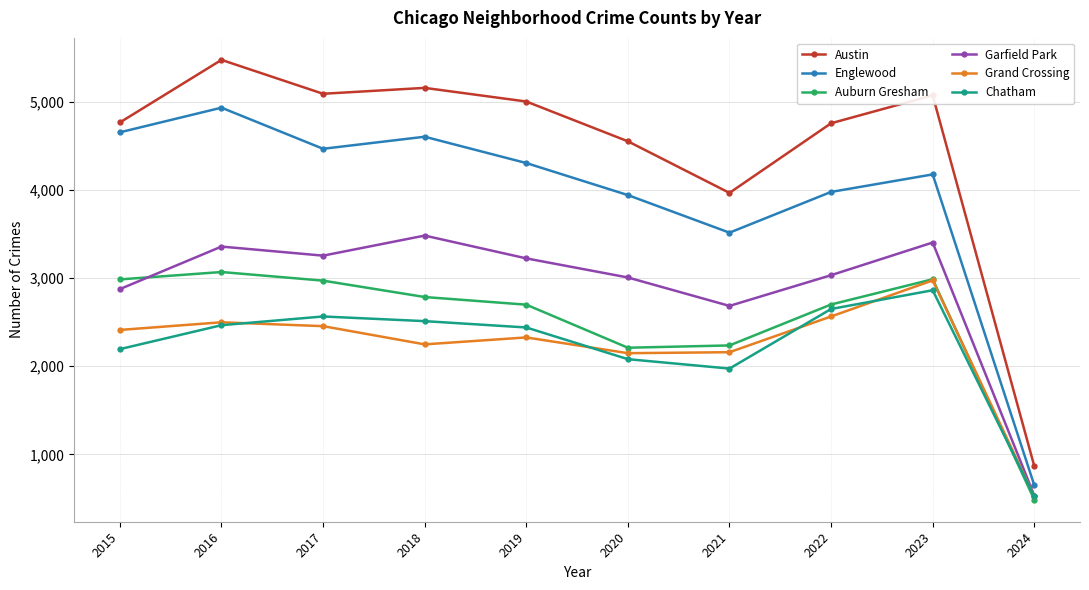

How many data points in Chatham are less than 2467?

5